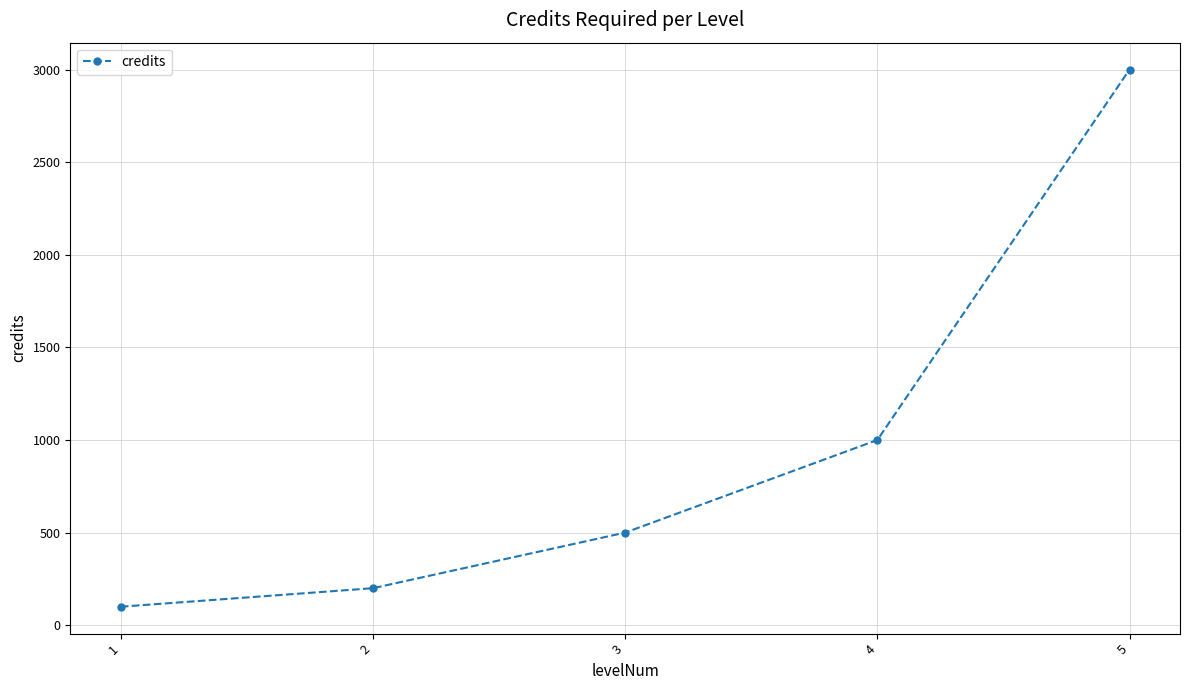

How many lines are shown in the chart?

1